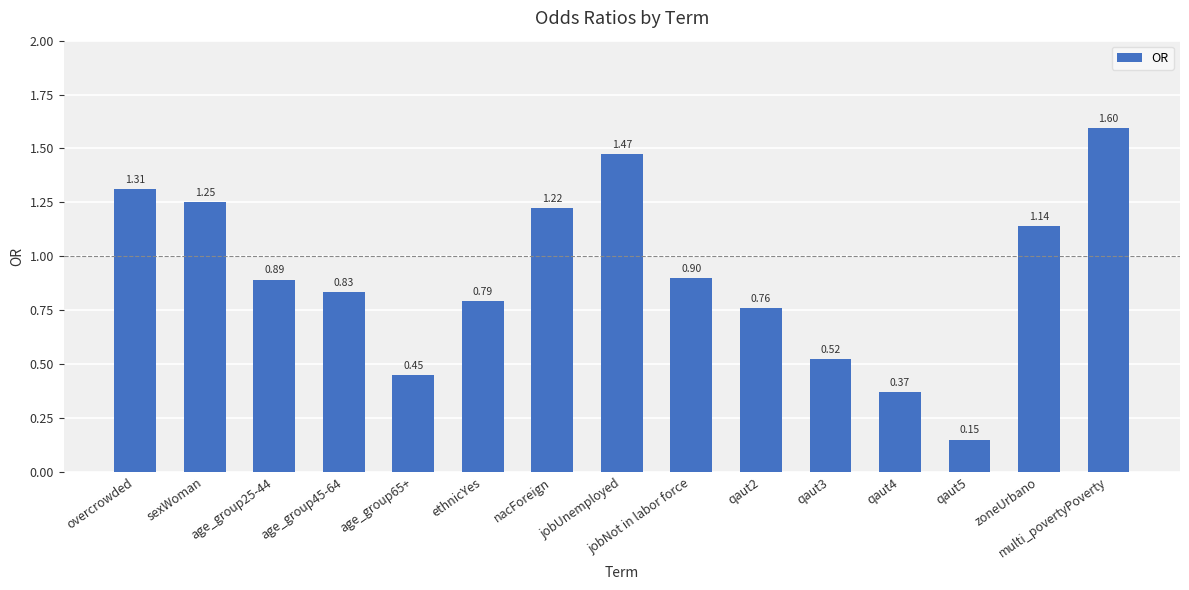

True or false: the data shows 0.9 at jobNot in labor force.

True